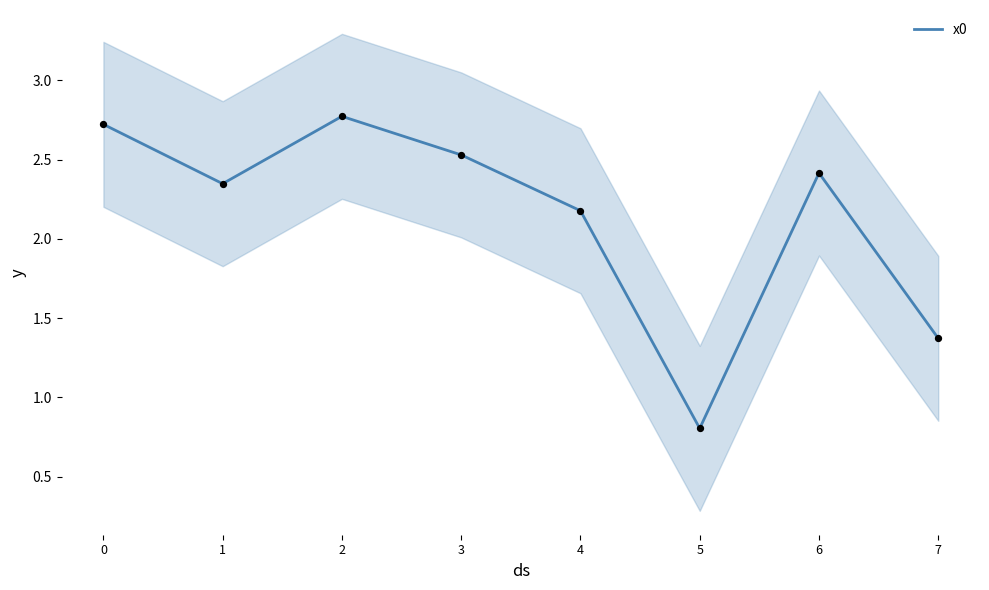

What is the change in value from 2 to 3?

-0.2